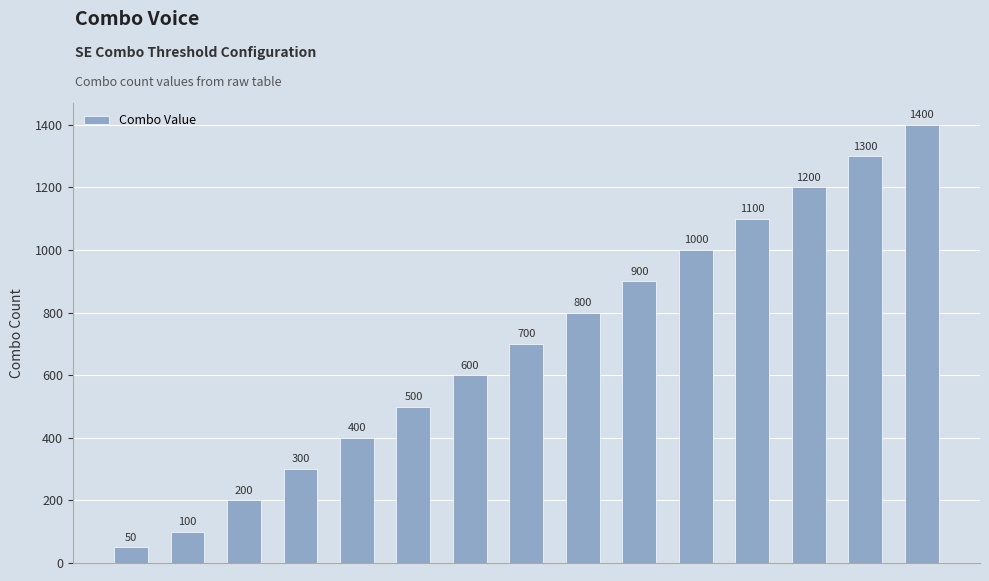

Are the bars grouped side by side (vs. stacked)?

No